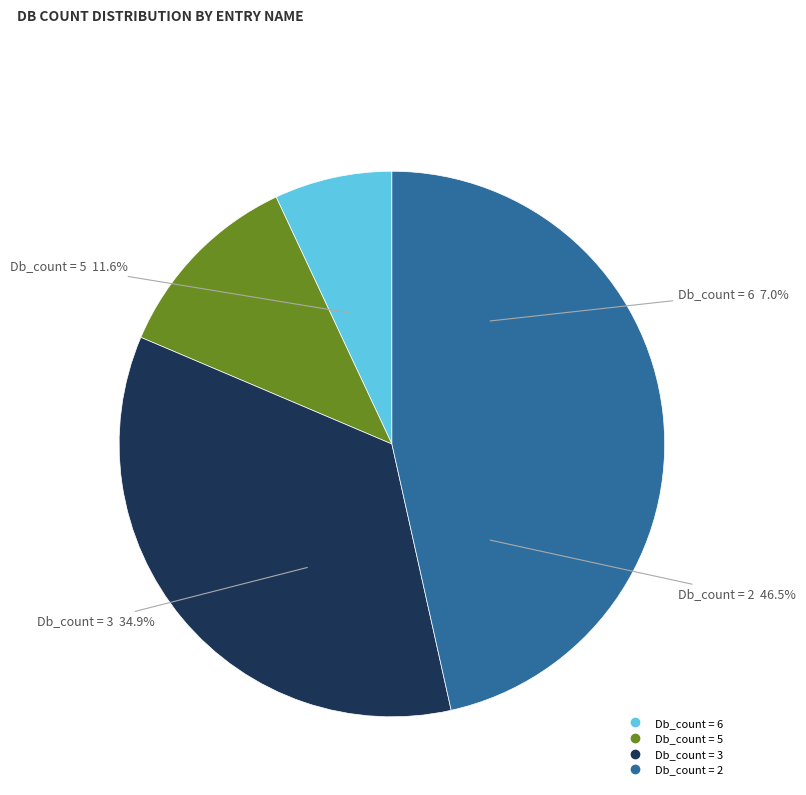

Is it true that H0XI70_OTOGA (Db=2) is 1% of the pie?

False